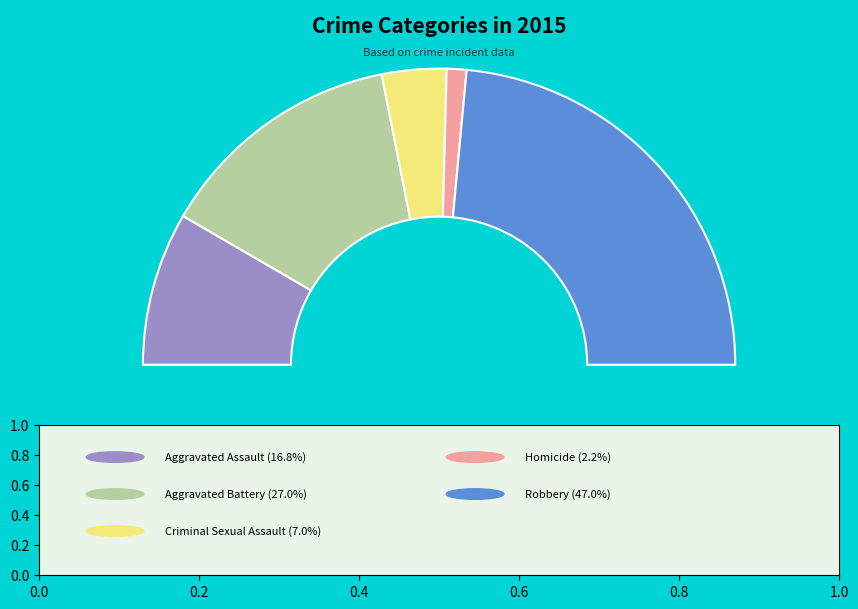

To the nearest percent, what is the combined percentage of Homicide and Criminal Sexual Assault?

9%